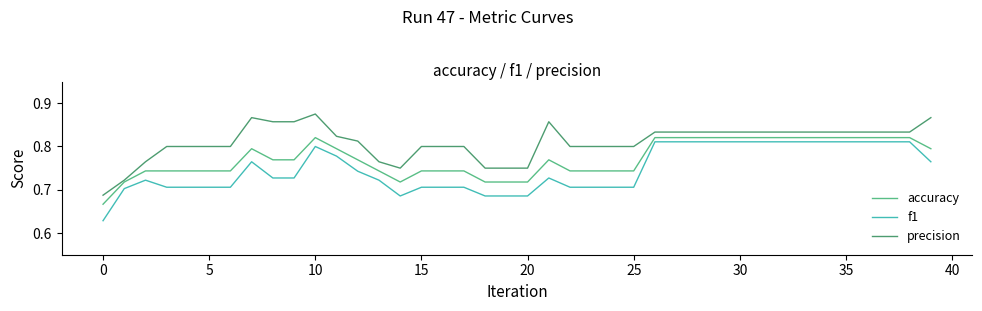

List the series in order of their overall mean, lowest first.

f1, accuracy, precision